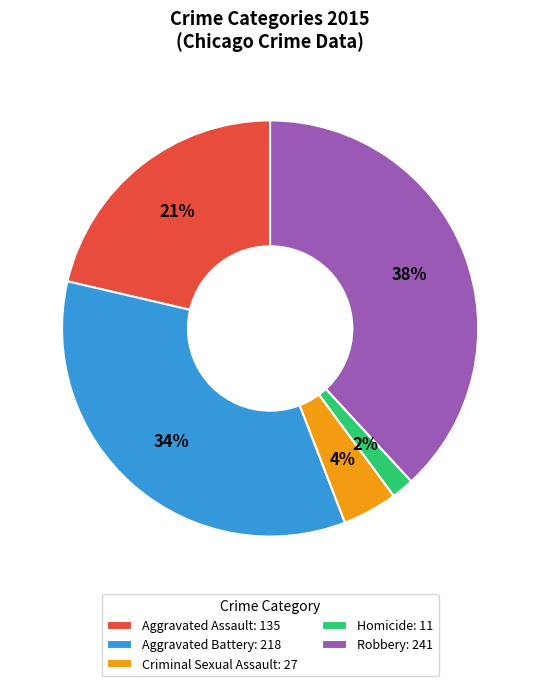

Combined, do Robbery: 241 and Homicide: 11 account for over 50%?

No